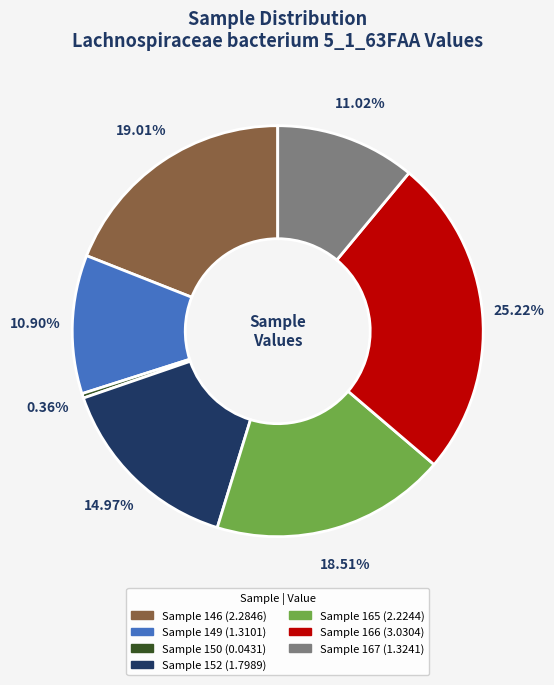

Is there any slice that represents more than half of the pie?

No